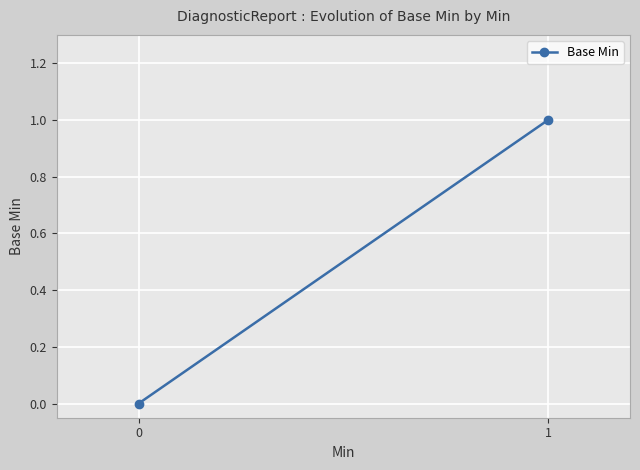

What is the difference between the values at 1 and 0?

1